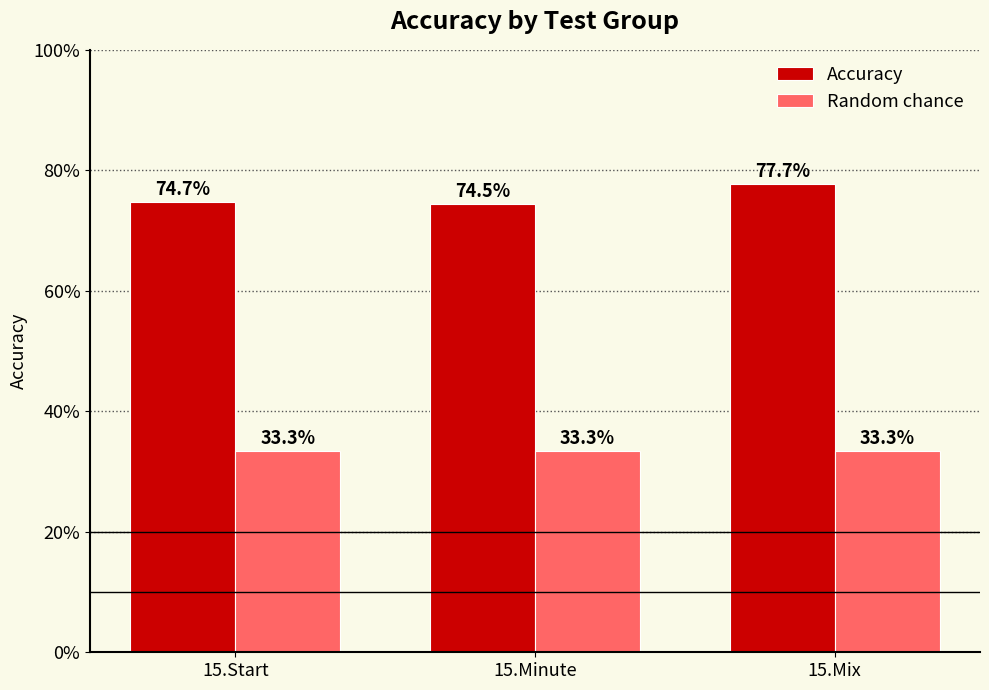

Which category has the highest value in the Accuracy series?

15.Mix